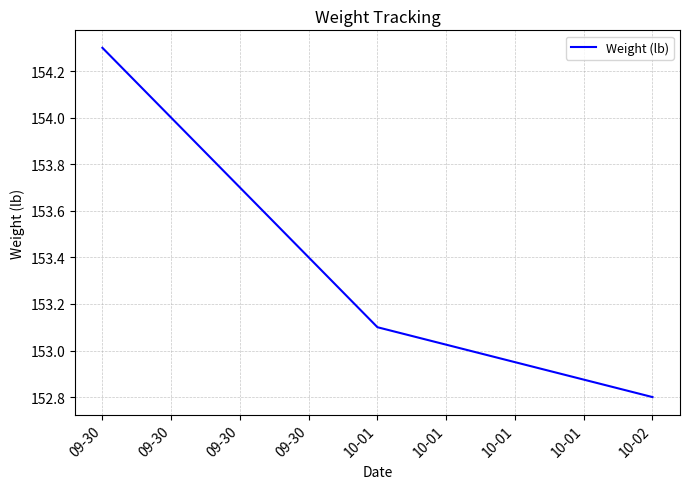

Approximately how many times larger is the value at 10-02 compared to 09-30?

1.0